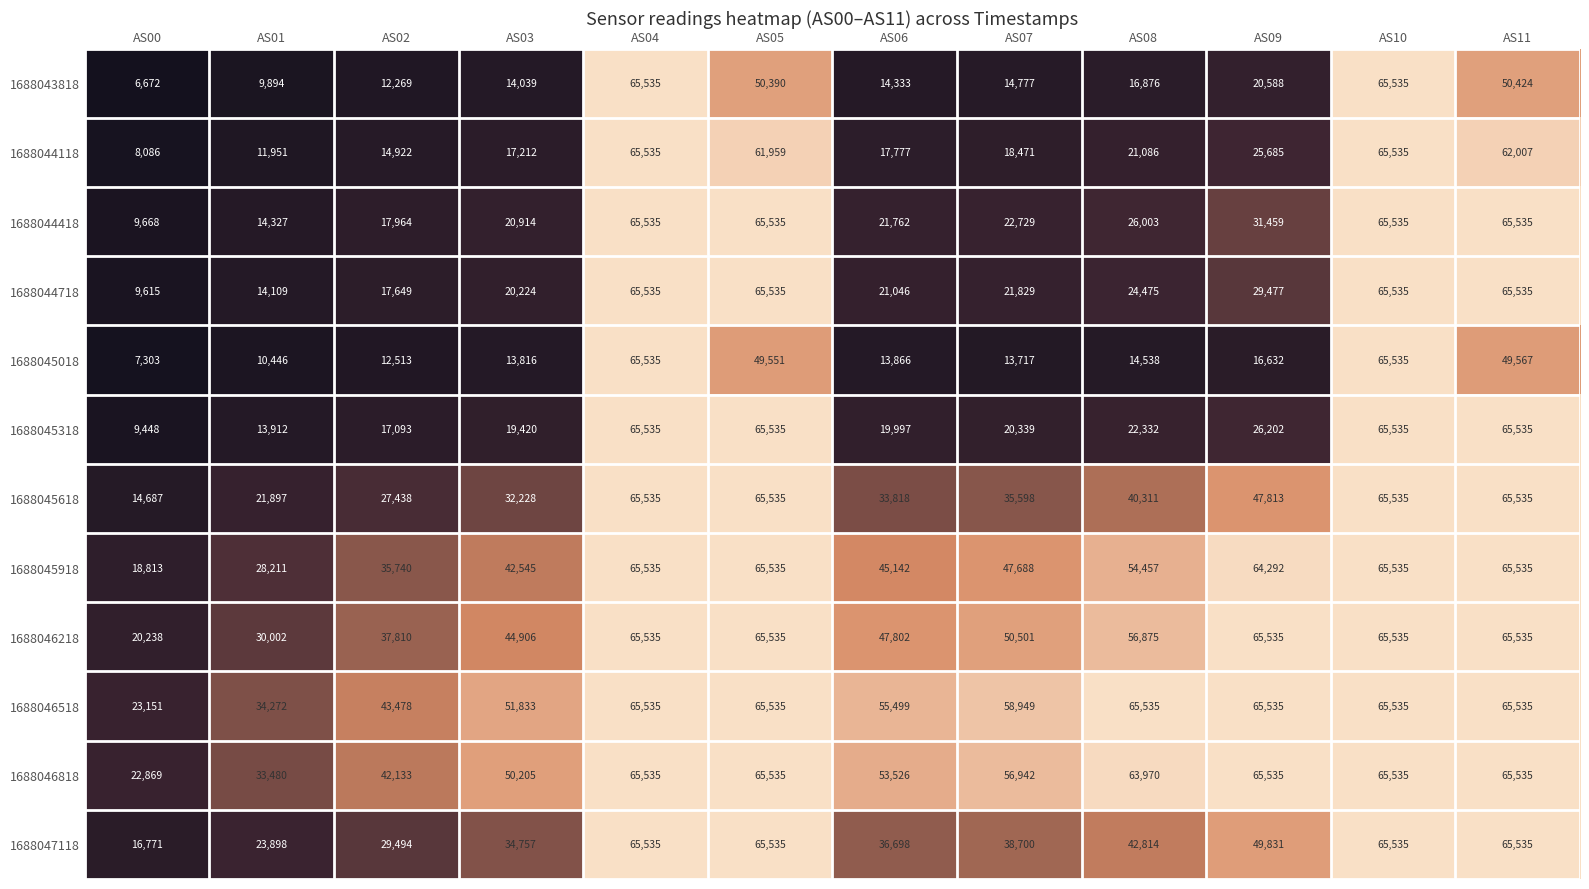

What is the difference between the highest and lowest values at AS09?

48903